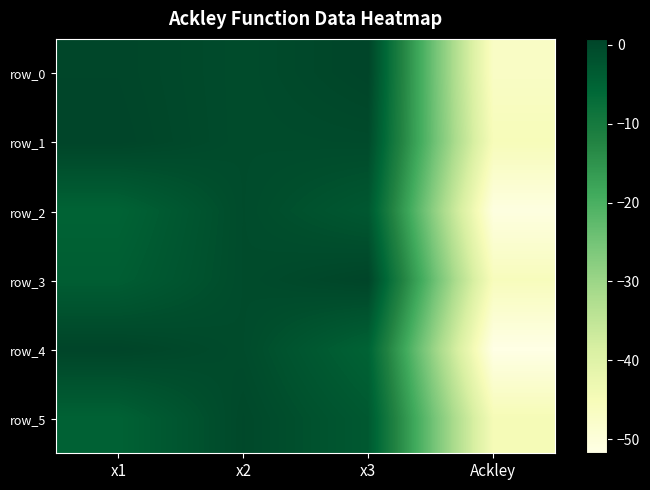

Rank the categories by row_0 value from lowest to highest.

Ackley, x2, x1, x3